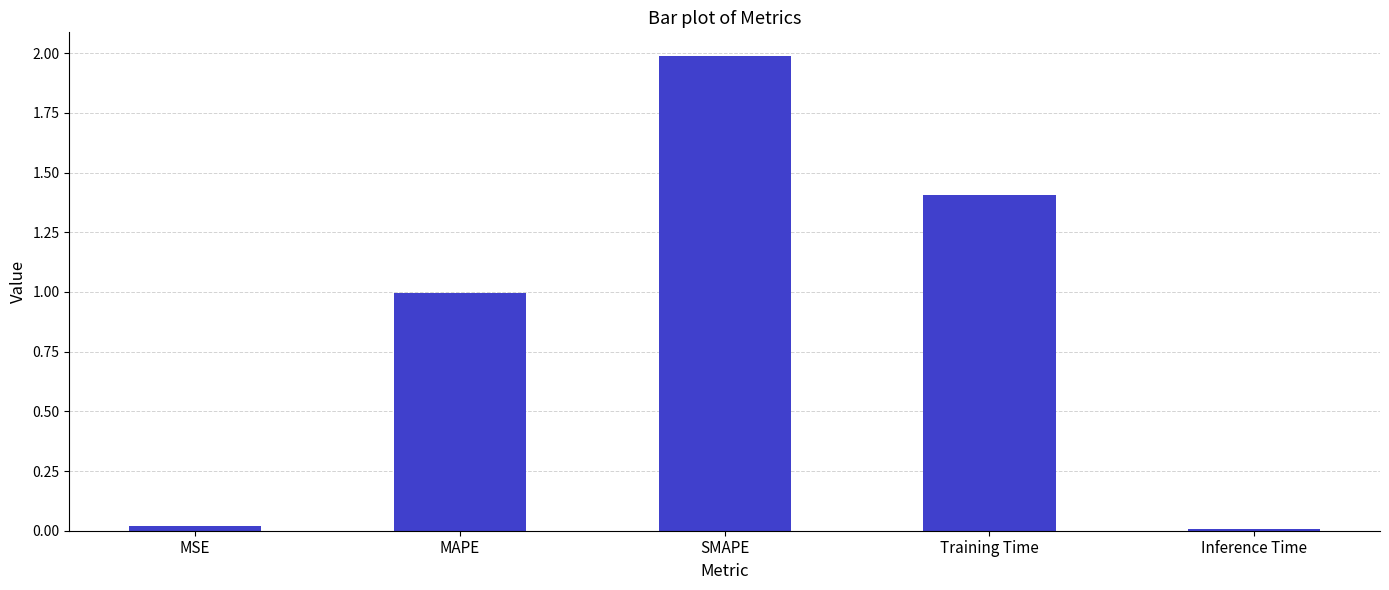

How many bars are there in total?

5